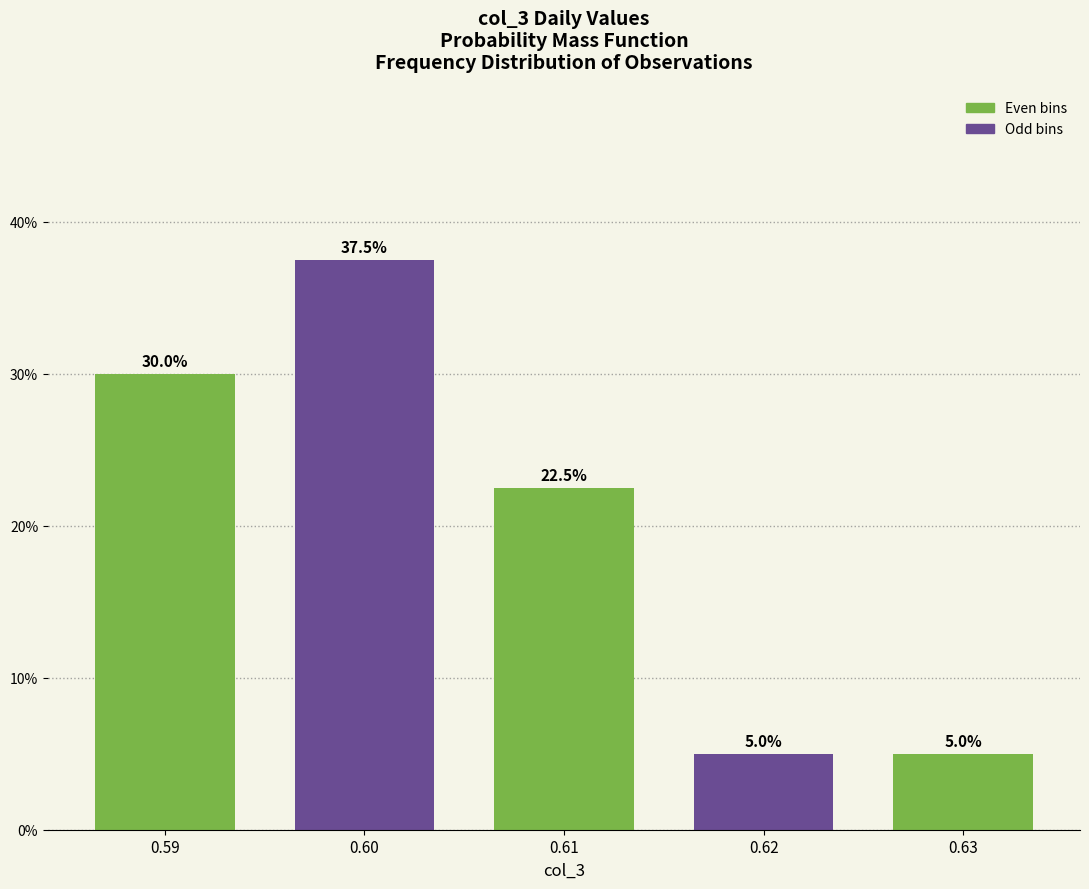

Reading left to right, what are all the values shown in this chart?

0.59=30.0	0.60=37.5	0.61=22.5	0.62=5.0	0.63=5.0